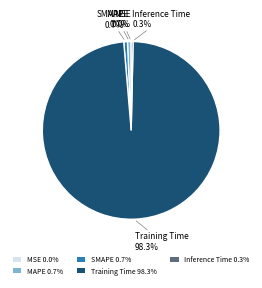

Between Training Time 98.3% and SMAPE 0.7%, which is larger?

Training Time 98.3%